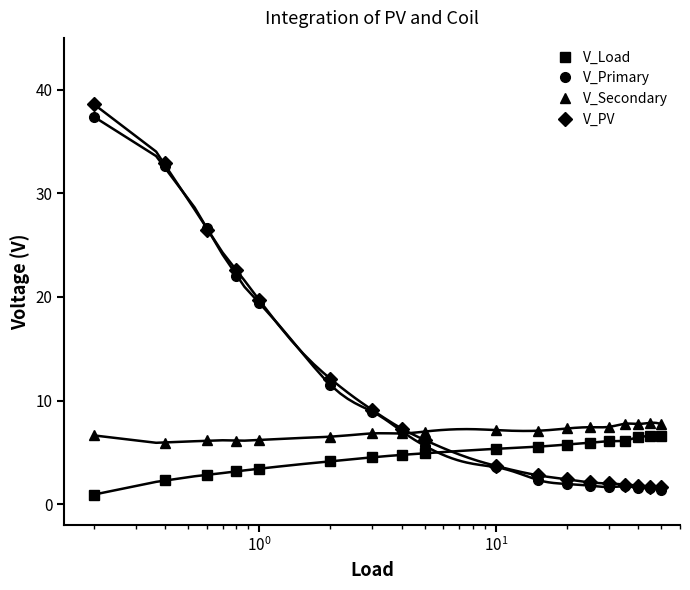

How many intersections are there between V_Load and V_Primary?

1